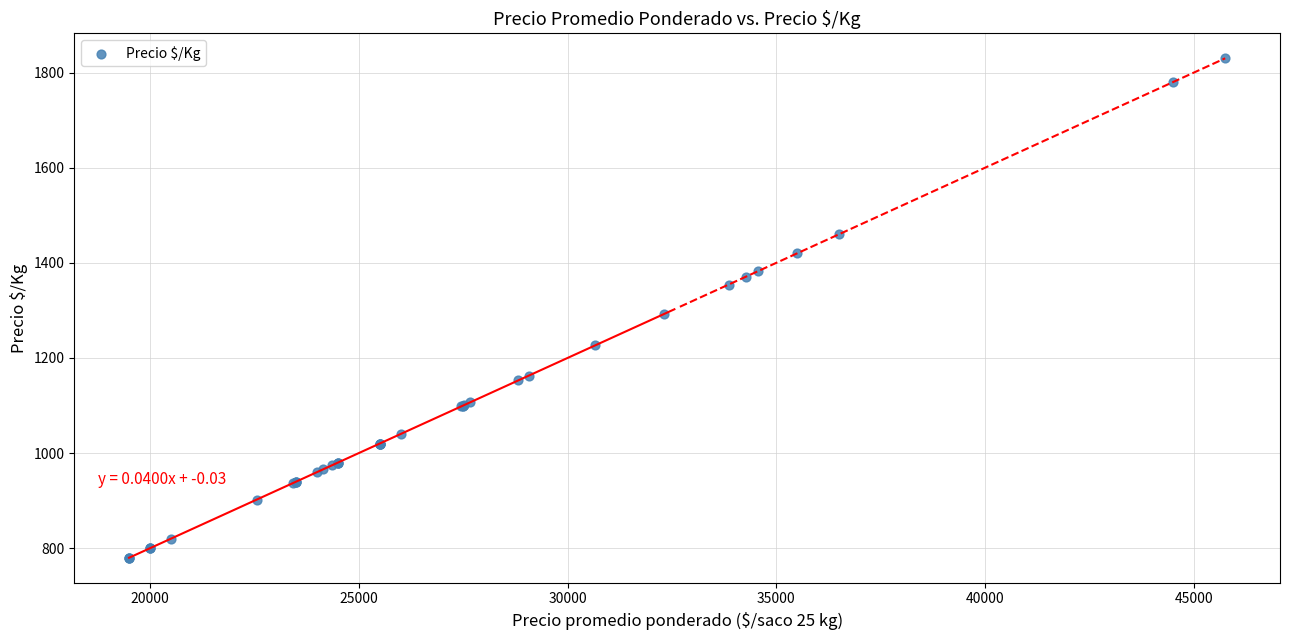

What Y value in the scatter plot is closest to 1305?

1292